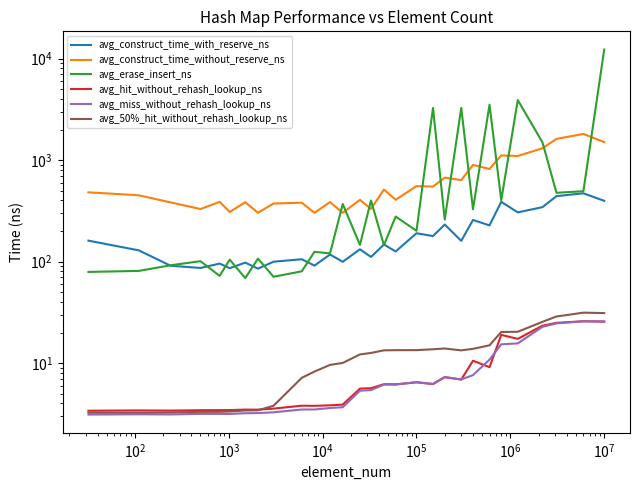

Which series has the largest total across all categories?

avg_erase_insert_ns